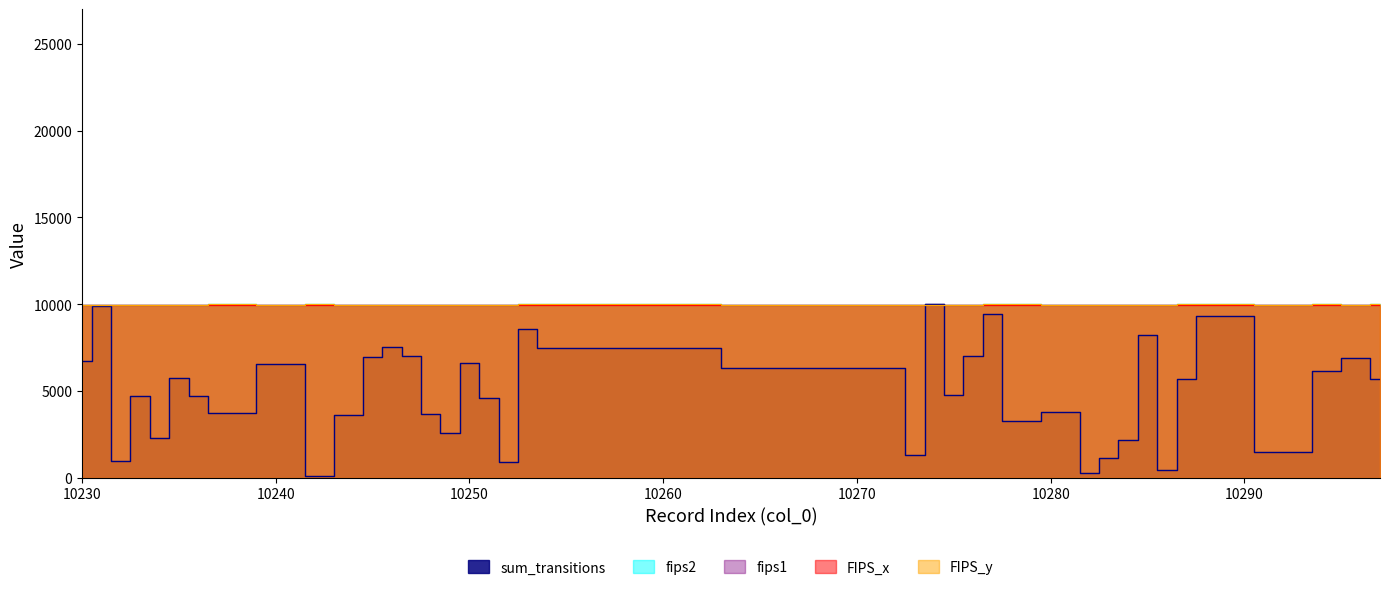

True or false: fips1 and FIPS_x cross at least once.

False